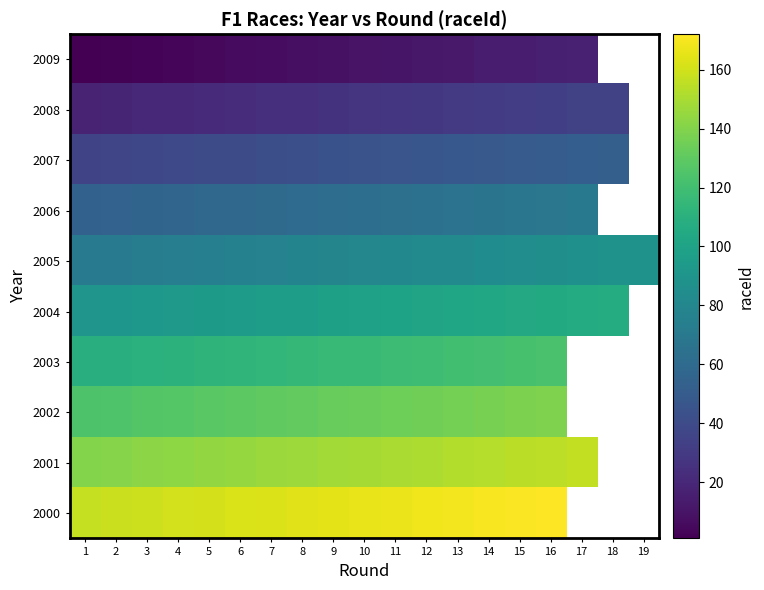

What is the difference between the 2009 values at 11 and 3?

8.0